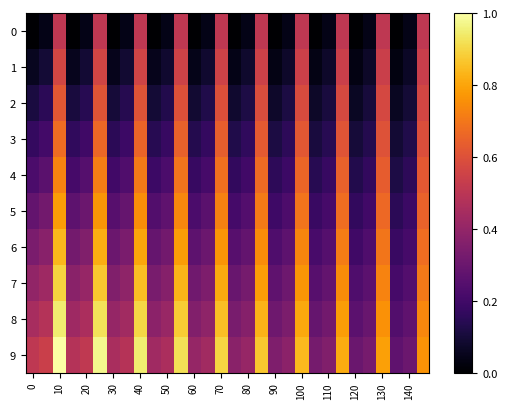

Reading right to left, list all the values displayed in this chart.

0: 0.5	0.0	0.0	0.5	0.0	0.0	0.5	0.0	0.0	0.5	0.0	0.0	0.5	0.0	0.0	0.5	0.0	0.0	0.5	0.0	0.0	0.5	0.0	0.0	0.5	0.0	0.0	0.5	0.0	0.0
1: 0.5	0.1	0.0	0.5	0.1	0.0	0.5	0.1	0.0	0.5	0.1	0.0	0.5	0.1	0.0	0.6	0.1	0.0	0.6	0.1	0.0	0.6	0.1	0.1	0.6	0.1	0.1	0.6	0.1	0.1
2: 0.6	0.1	0.1	0.6	0.1	0.1	0.6	0.1	0.1	0.6	0.1	0.1	0.6	0.1	0.1	0.6	0.1	0.1	0.6	0.1	0.1	0.6	0.1	0.1	0.6	0.1	0.1	0.6	0.2	0.1
3: 0.6	0.1	0.1	0.6	0.1	0.1	0.6	0.1	0.1	0.6	0.2	0.1	0.6	0.2	0.1	0.6	0.2	0.1	0.6	0.2	0.1	0.7	0.2	0.2	0.7	0.2	0.2	0.7	0.2	0.2
4: 0.6	0.2	0.1	0.6	0.2	0.1	0.6	0.2	0.1	0.7	0.2	0.2	0.7	0.2	0.2	0.7	0.2	0.2	0.7	0.2	0.2	0.7	0.2	0.2	0.7	0.2	0.2	0.7	0.3	0.2
5: 0.7	0.2	0.2	0.7	0.2	0.2	0.7	0.2	0.2	0.7	0.2	0.2	0.7	0.2	0.2	0.7	0.3	0.2	0.7	0.3	0.2	0.8	0.3	0.3	0.8	0.3	0.3	0.8	0.3	0.3
6: 0.7	0.2	0.2	0.7	0.2	0.2	0.7	0.2	0.2	0.7	0.3	0.2	0.7	0.3	0.3	0.8	0.3	0.3	0.8	0.3	0.3	0.8	0.3	0.3	0.8	0.4	0.3	0.8	0.4	0.3
7: 0.7	0.2	0.2	0.7	0.3	0.2	0.7	0.3	0.3	0.8	0.3	0.3	0.8	0.3	0.3	0.8	0.3	0.3	0.8	0.4	0.3	0.8	0.4	0.4	0.9	0.4	0.4	0.9	0.4	0.4
8: 0.7	0.3	0.2	0.8	0.3	0.3	0.8	0.3	0.3	0.8	0.3	0.3	0.8	0.4	0.3	0.9	0.4	0.4	0.9	0.4	0.4	0.9	0.4	0.4	0.9	0.5	0.4	0.9	0.5	0.5
9: 0.8	0.3	0.3	0.8	0.3	0.3	0.8	0.4	0.3	0.8	0.4	0.4	0.9	0.4	0.4	0.9	0.4	0.4	0.9	0.5	0.4	0.9	0.5	0.5	1.0	0.5	0.5	1.0	0.5	0.5